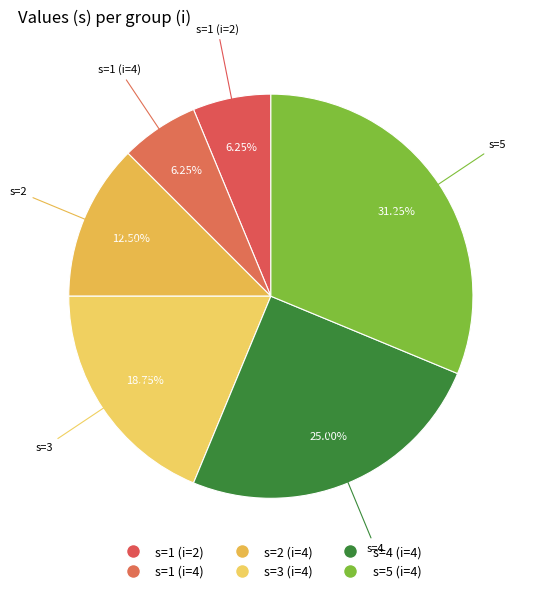

How many slices are in this pie chart?

6